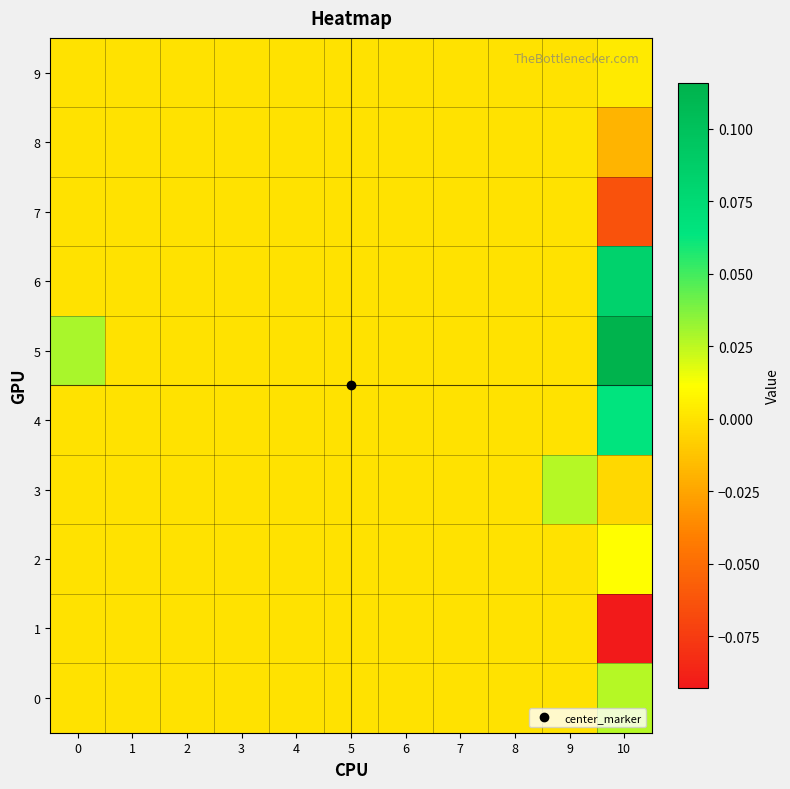

Between 5 and 10, which is larger?

10